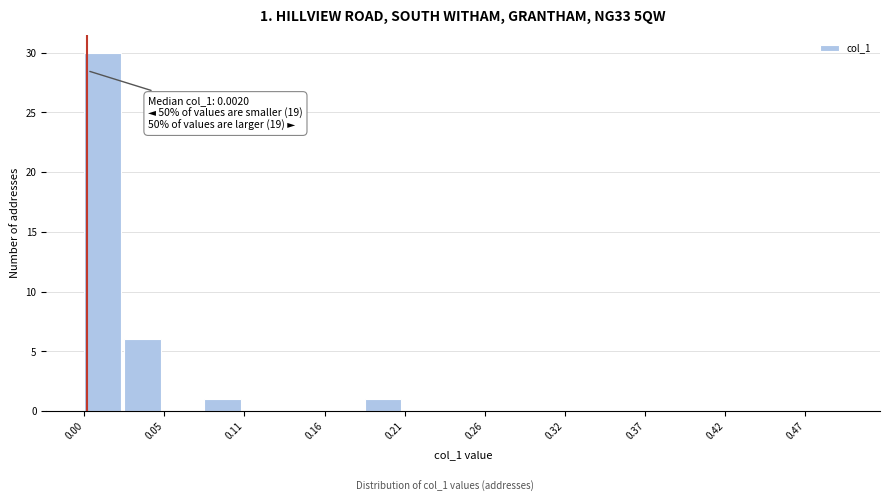

Read against the x-axis, roughly where is the centre of the tallest bar?

0.01